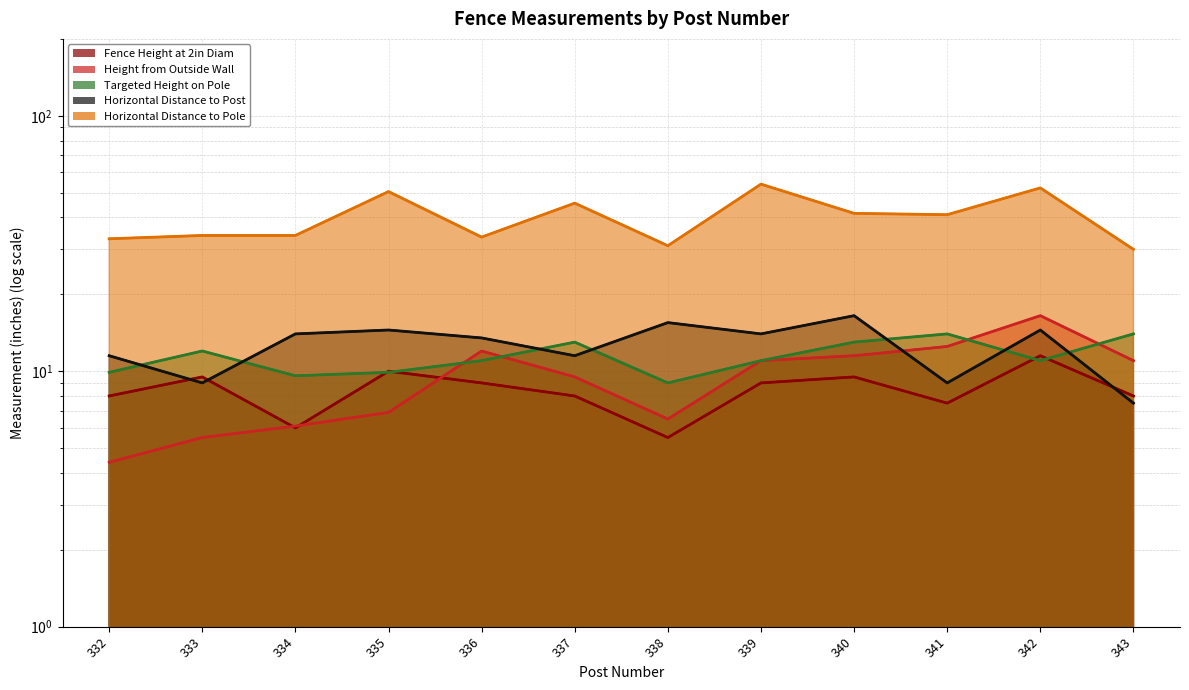

What is the highest value of the pole_target_height series?

14.0